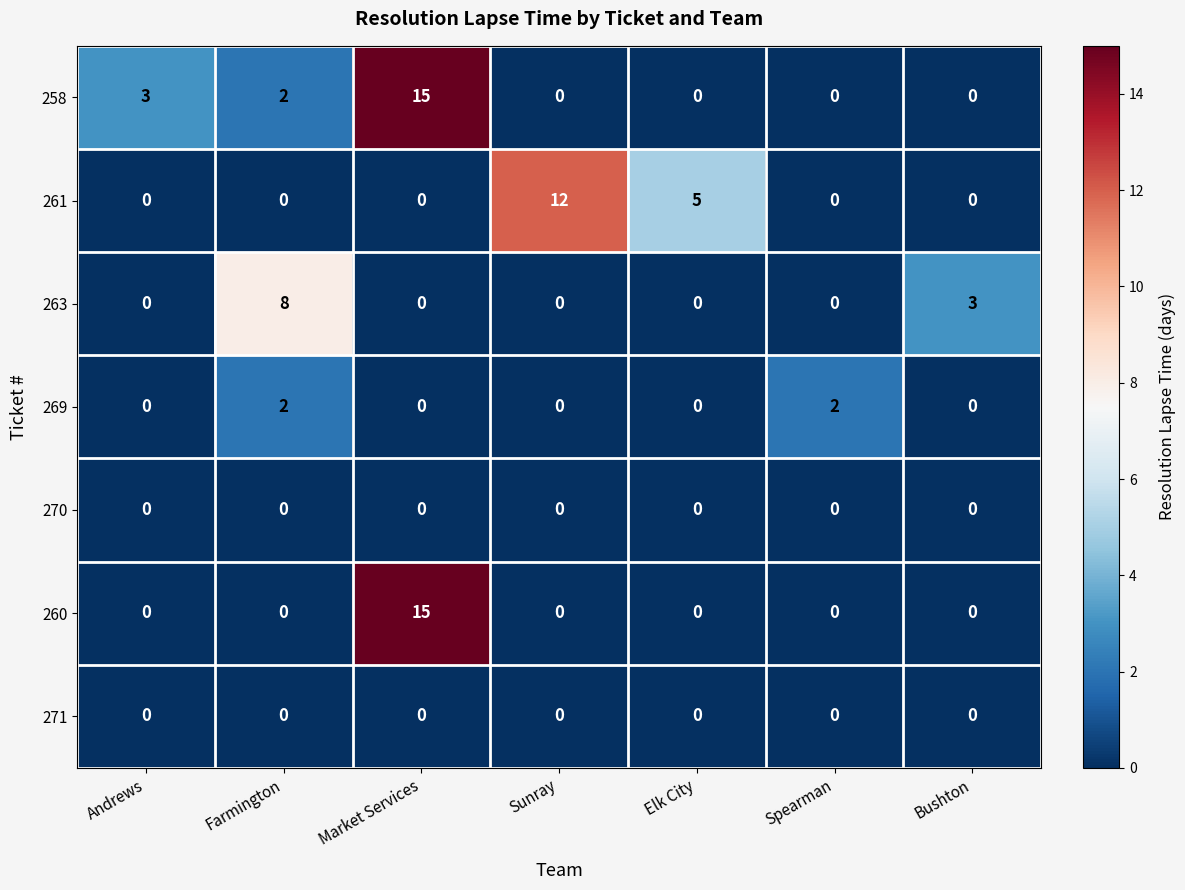

At how many categories does at least one series exceed 4?

4